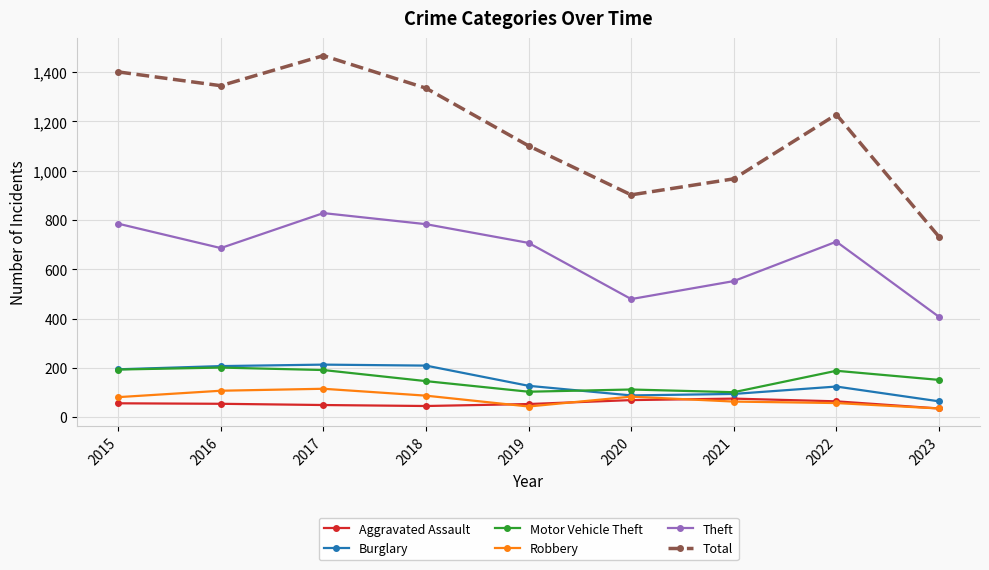

At which category is the sum across all series the highest?

2017